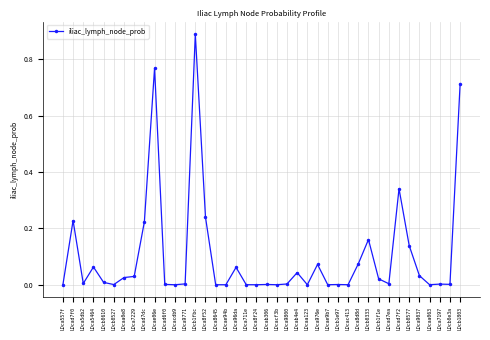

What is the sum of the values at LDca8f52 and LDcb0333?

0.4